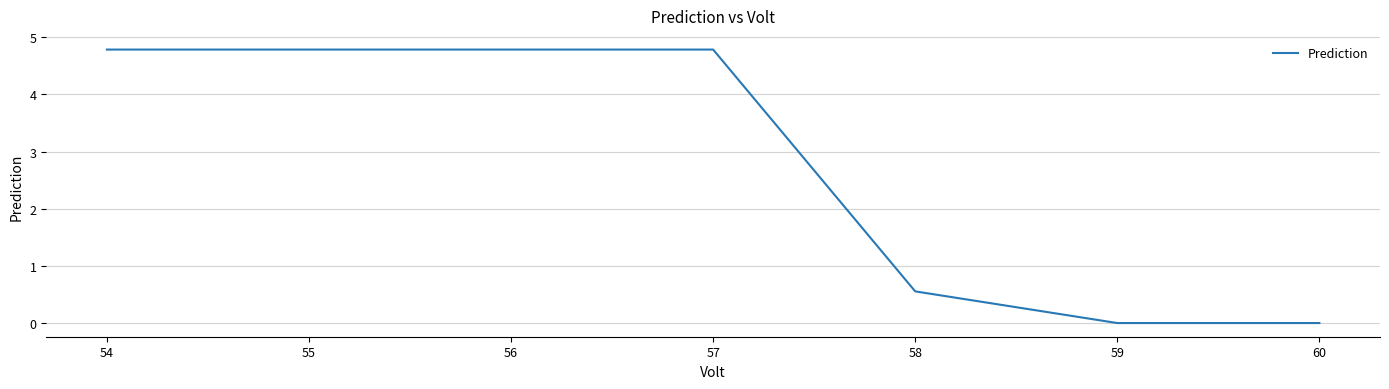

Count the number of data series in this chart.

1